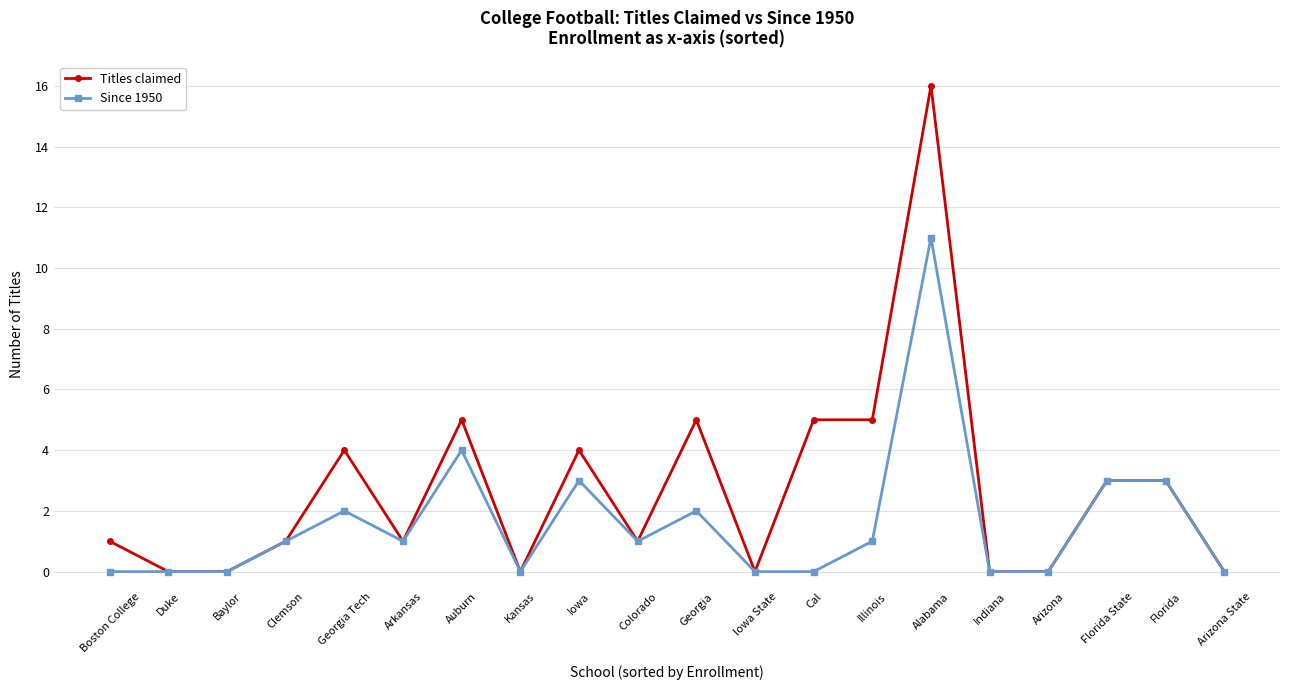

Rank the series at Georgia Tech from highest to lowest value.

Titles claimed, Since 1950